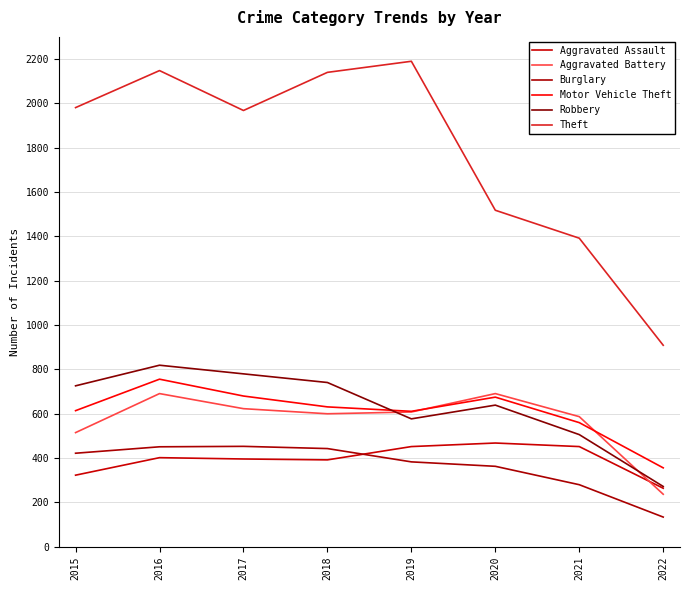

Reading left to right, what are all the values shown in this chart?

Aggravated Assault: 323	402	396	392	452	468	452	264
Aggravated Battery: 515	691	623	600	608	691	587	237
Burglary: 422	451	453	443	383	363	280	134
Motor Vehicle Theft: 614	756	680	631	611	675	560	356
Robbery: 726	819	780	741	577	639	506	272
Theft: 1981	2148	1968	2140	2190	1518	1392	909